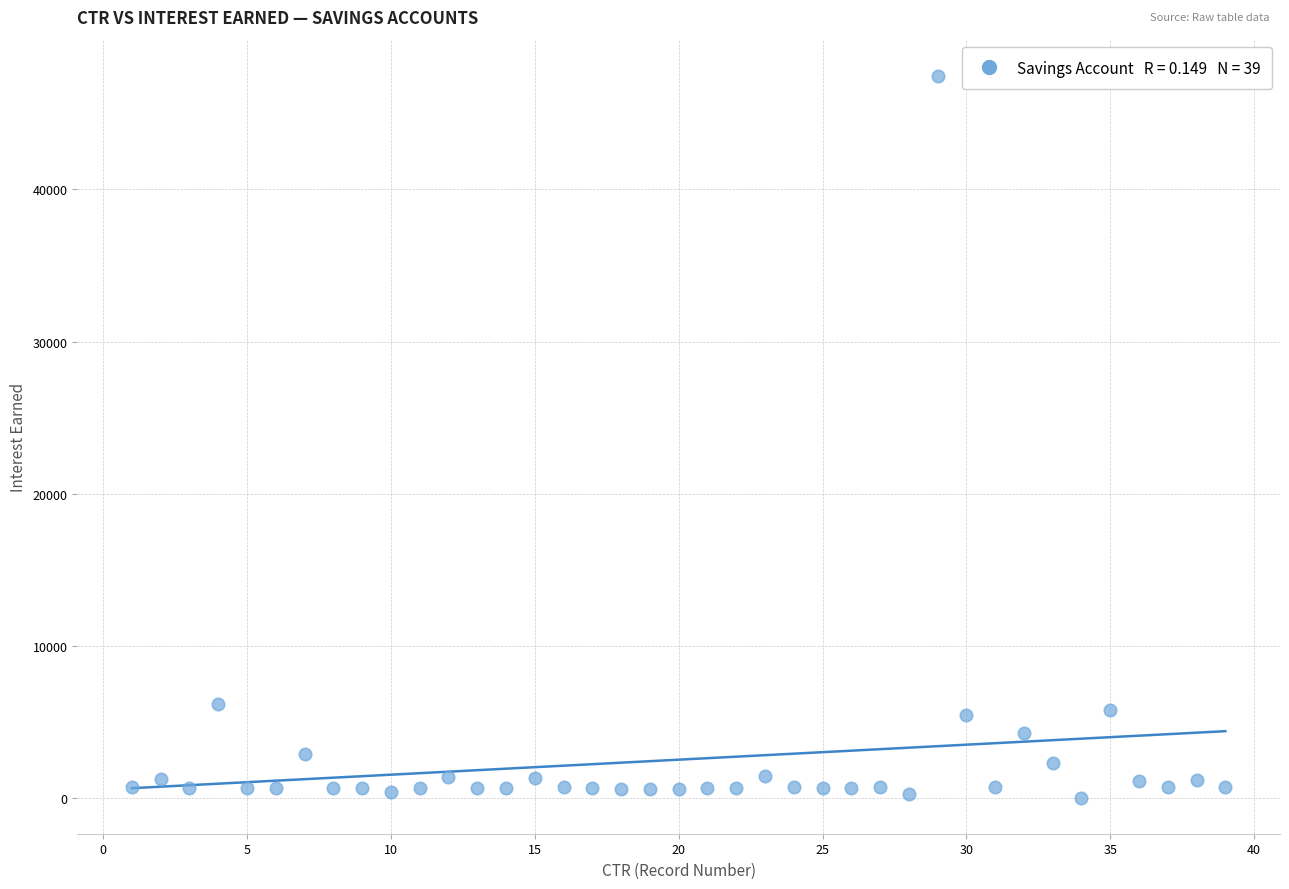

What is the range of Y values (max minus min)?

47479.7